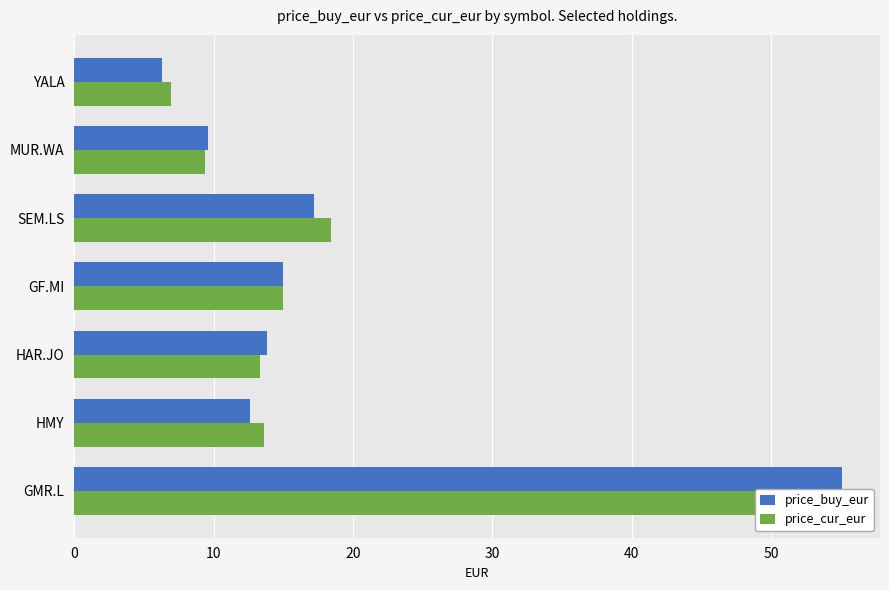

List the series in order of their peak value, lowest first.

price_cur_eur, price_buy_eur